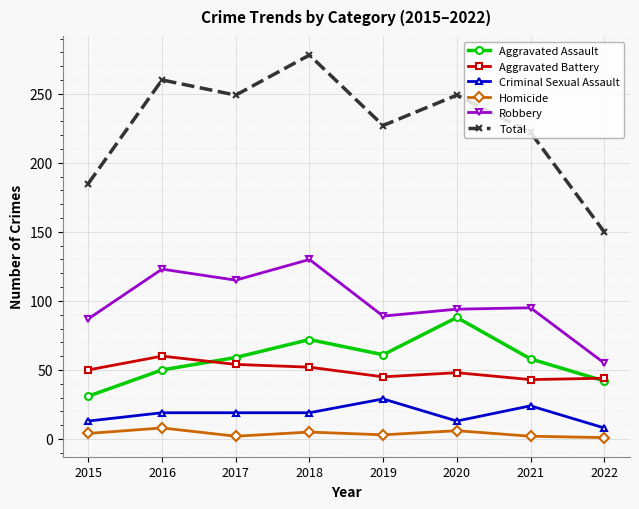

Where is the first local minimum for Total?

2017